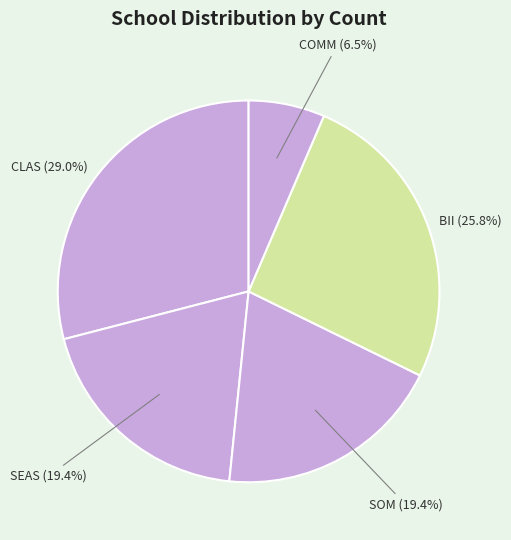

Count the number of slices in the pie.

5